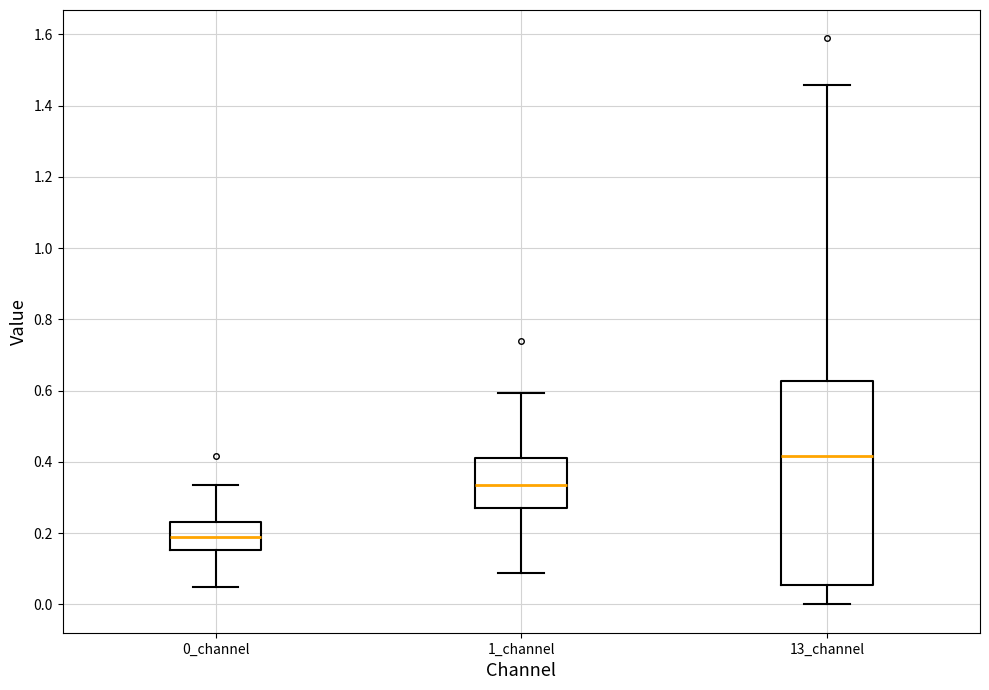

Where does the lower whisker of the box for 1_channel end on the y-axis? The values are not printed on the chart, so give them approximately, as read against the axis.

0.08